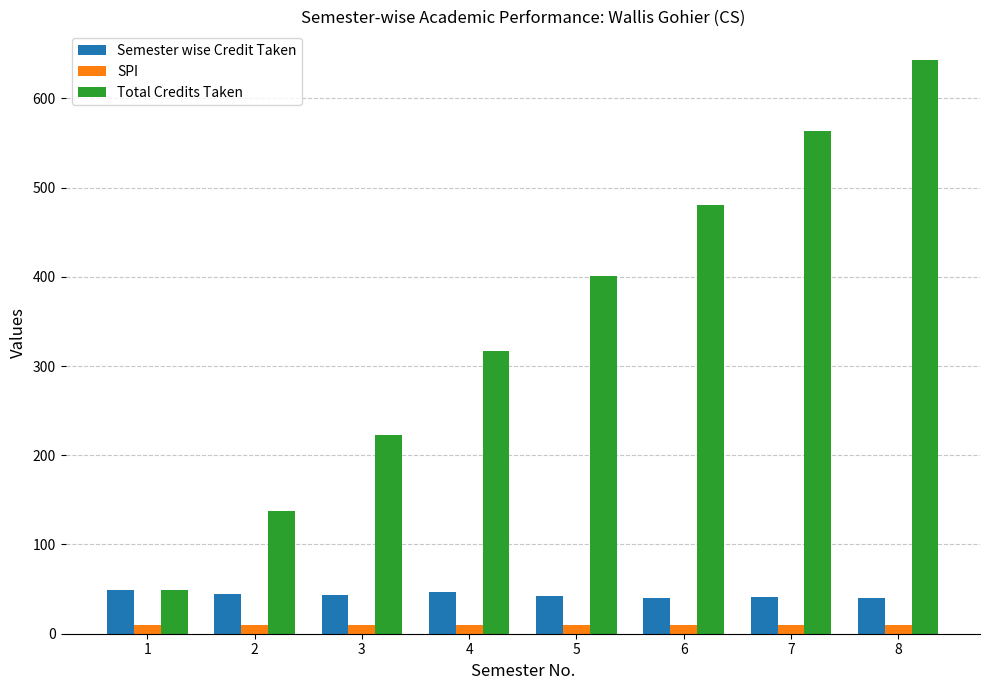

Does the chart contain any negative values?

No